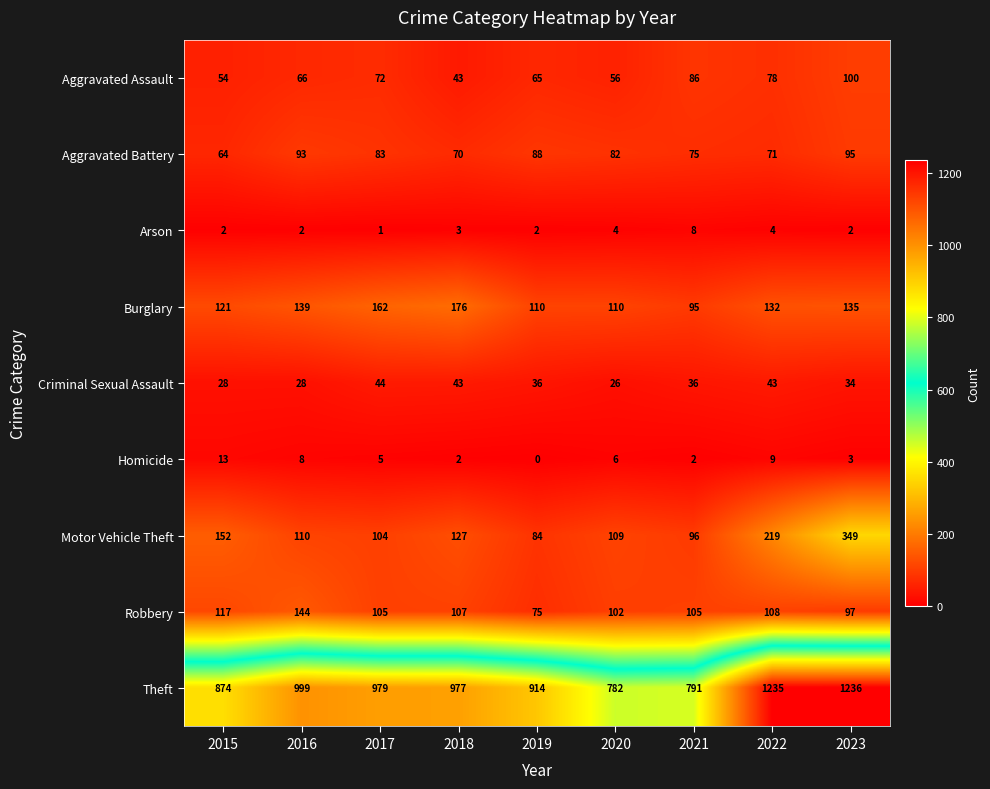

Where does the Theft series first go above 977?

2016